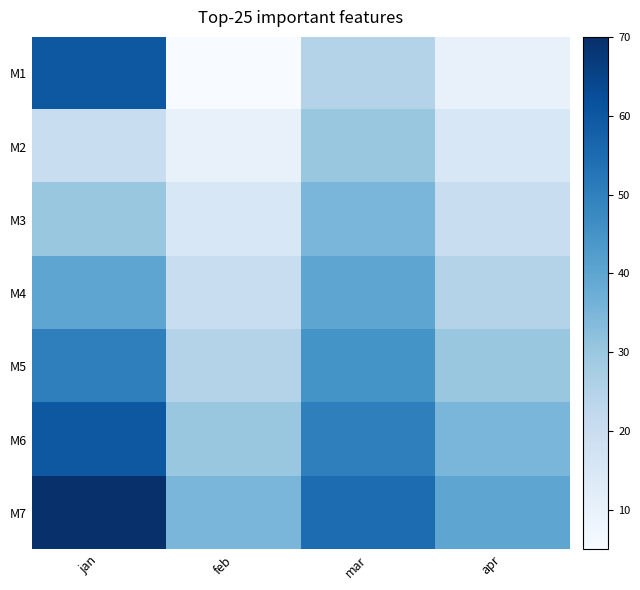

What is the difference between the highest and lowest values at mar?

30